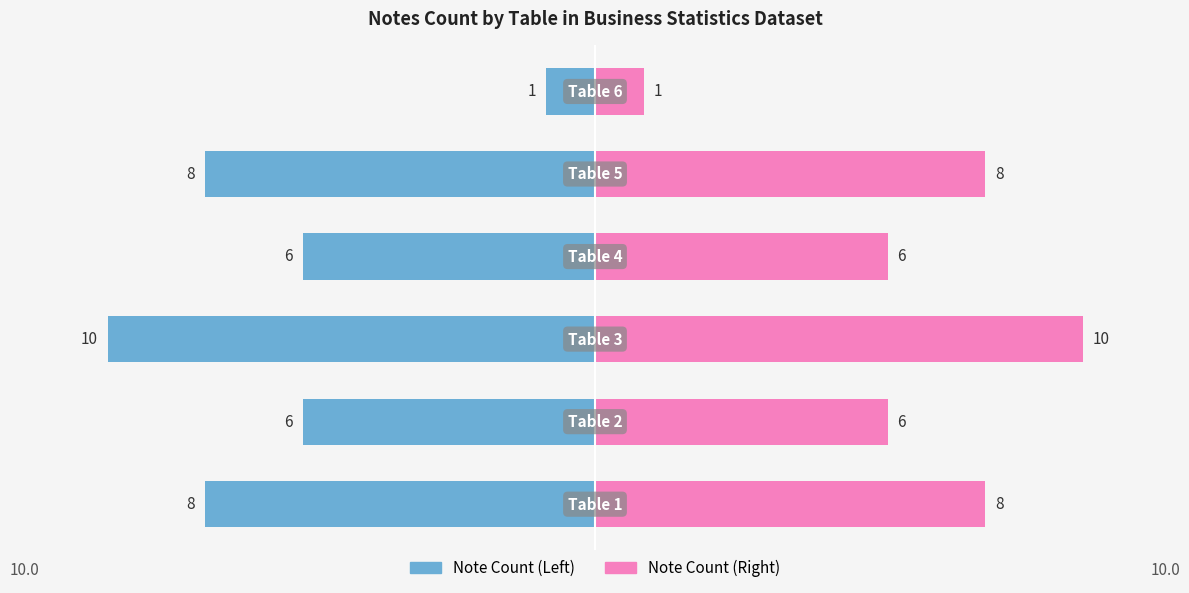

Reading left to right, transcribe all the data shown in this chart.

Note Count (Left): 0=-8	1=-6	2=-10	3=-6	4=-8	5=-1
Note Count (Right): 0=8	1=6	2=10	3=6	4=8	5=1